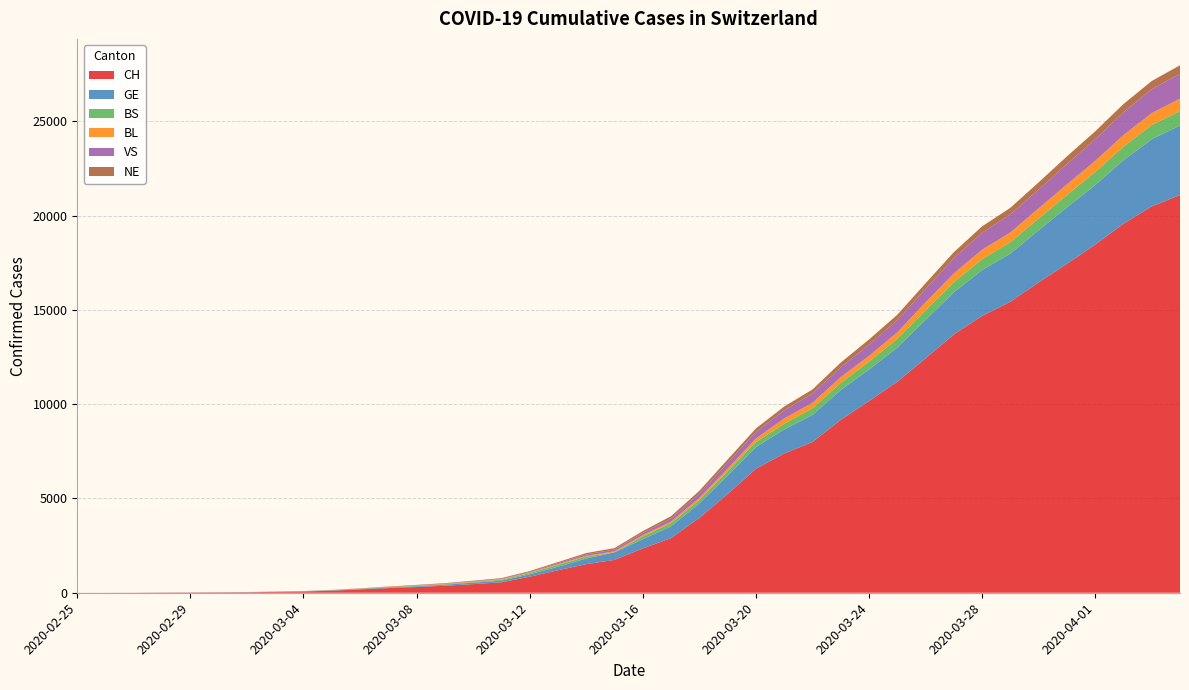

Reading left to right, extract all data points from this chart.

CH: 1	2	4	11	14	20	26	46	63	109	176	247	303	373	458	551	852	1191	1516	1742	2350	2896	3965	5229	6569	7382	7990	9167	10156	11188	12424	13695	14677	15429	16455	17435	18455	19564	20482	21088
GE: 0	1	1	3	5	7	7	9	9	13	18	30	40	49	79	90	121	188	298	401	490	623	769	991	1150	1276	1432	1582	1679	1809	2041	2234	2433	2550	2764	2994	3161	3369	3561	3683
BS: 0	0	1	1	1	1	1	3	3	8	15	21	24	28	33	49	73	92	100	0	144	165	182	222	272	299	358	376	414	466	505	534	573	609	621	657	691	718	758	771
BL: 0	0	0	1	2	2	2	2	2	6	6	15	19	20	22	26	26	42	47	54	76	89	116	134	184	282	289	302	306	341	422	466	502	511	539	561	588	610	625	656
VS: 0	0	0	1	1	0	3	3	4	5	6	0	7	12	17	22	30	53	76	98	116	173	225	311	346	433	490	527	606	651	715	808	902	964	1000	1085	1145	1218	1273	1319
NE: 0	0	0	0	0	1	0	0	8	9	13	18	24	27	31	37	46	59	68	74	93	114	146	175	188	200	216	247	265	280	299	316	337	346	378	402	420	430	433	449